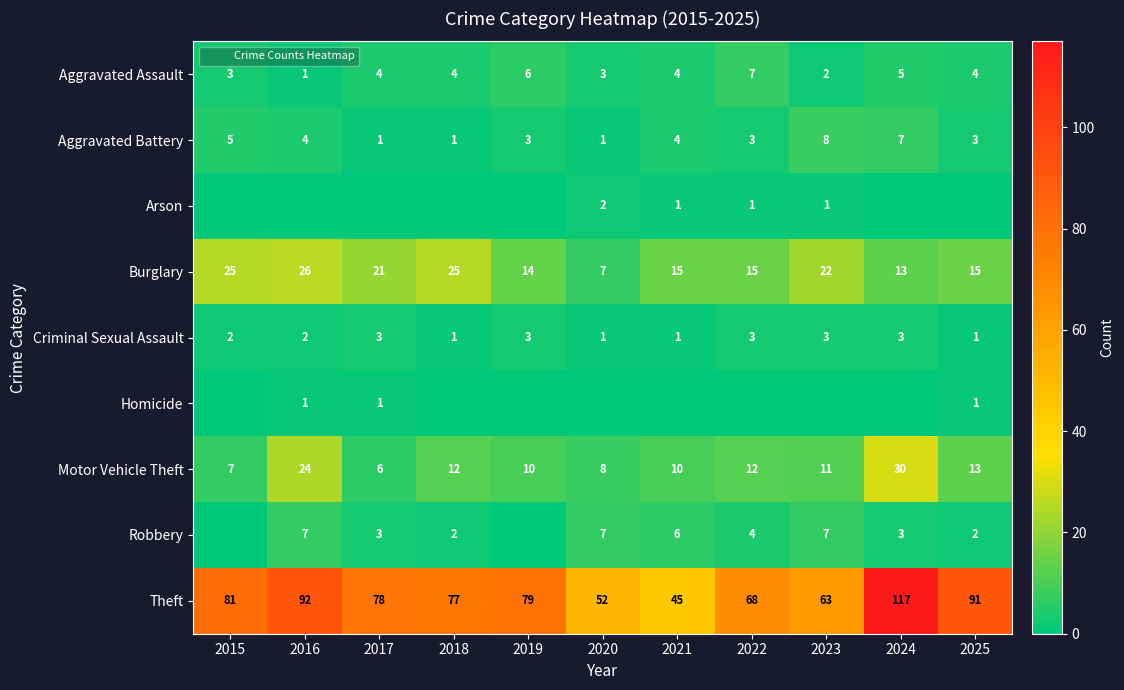

Which series changed the most between 2017 and 2019?

Burglary